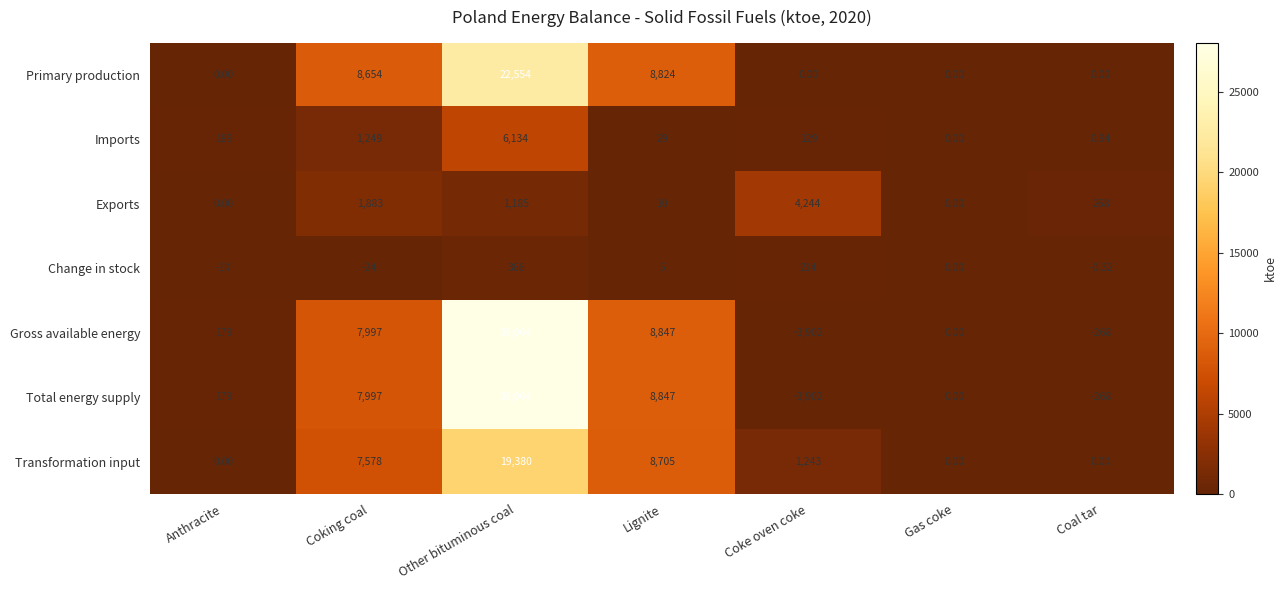

Between Anthracite and Coking coal, which series saw the biggest shift?

Primary production